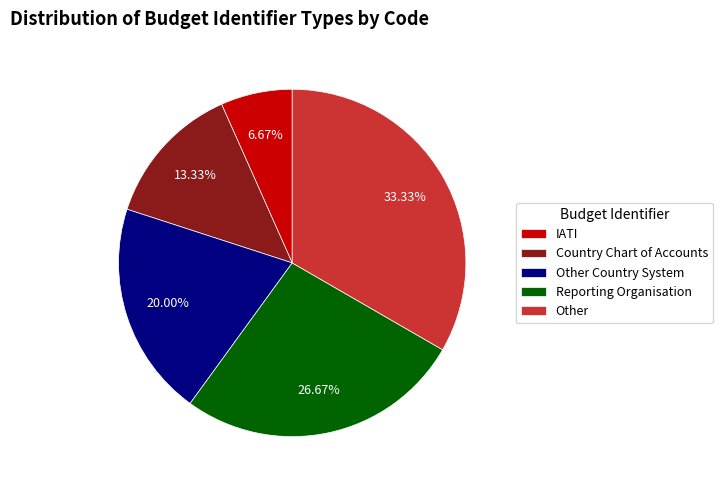

The Other slice represents 45% of the pie. True or false?

False